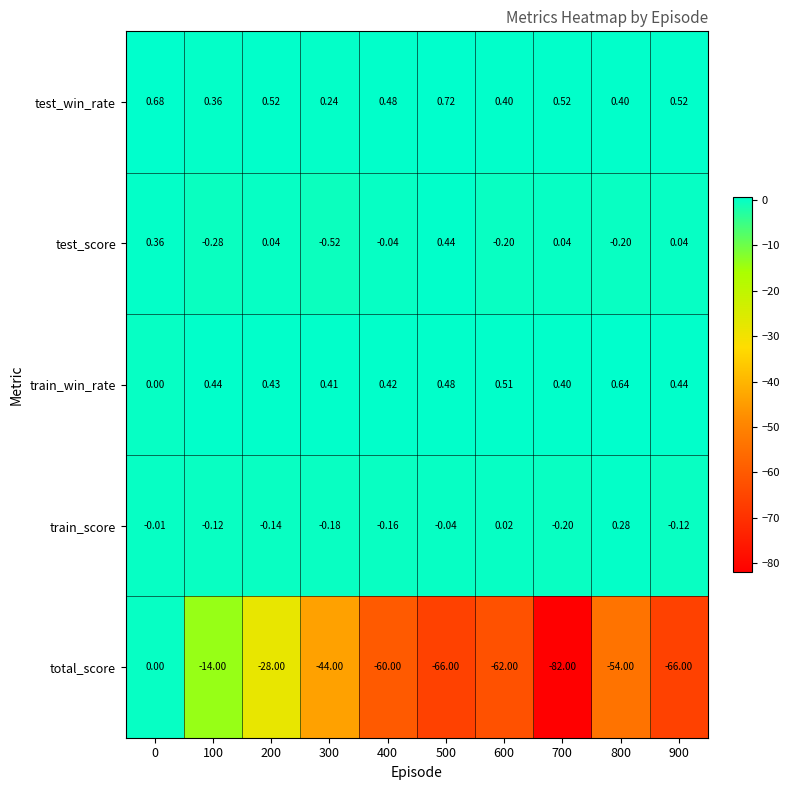

How many values in total_score are below zero?

9